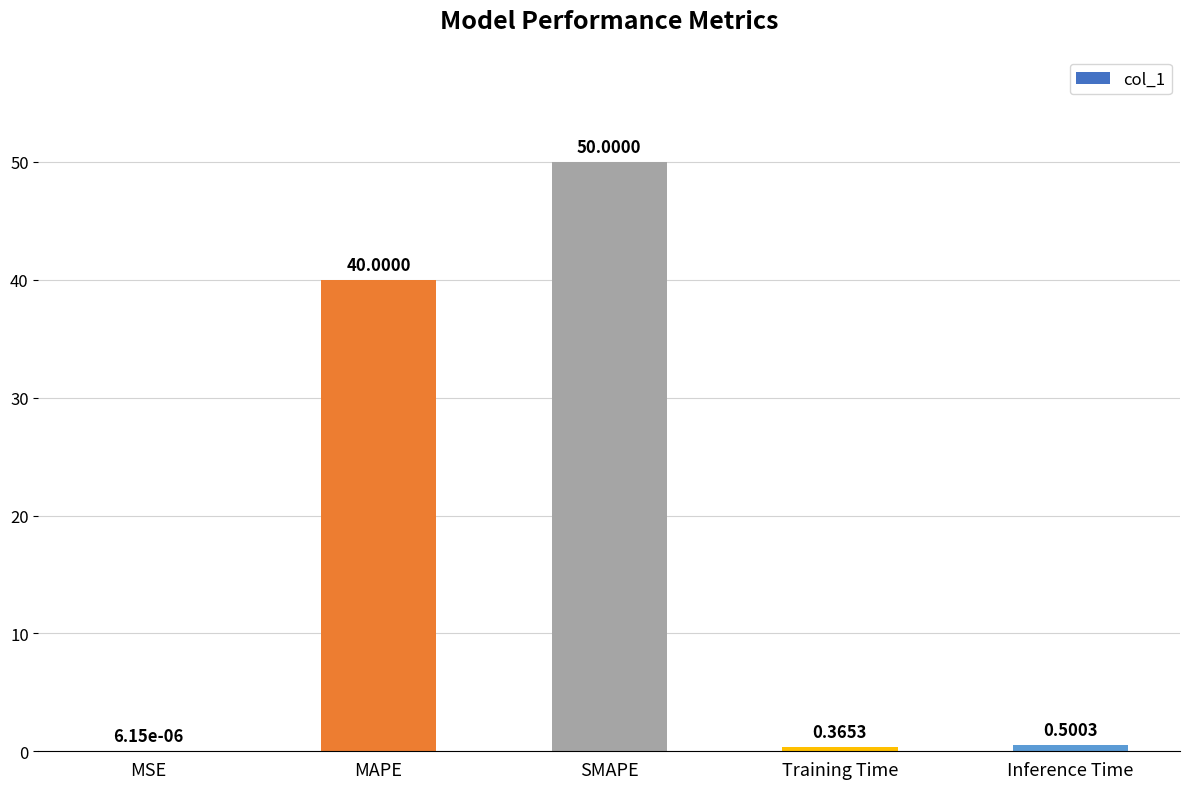

Where is the data nearest to the value 25?

MAPE